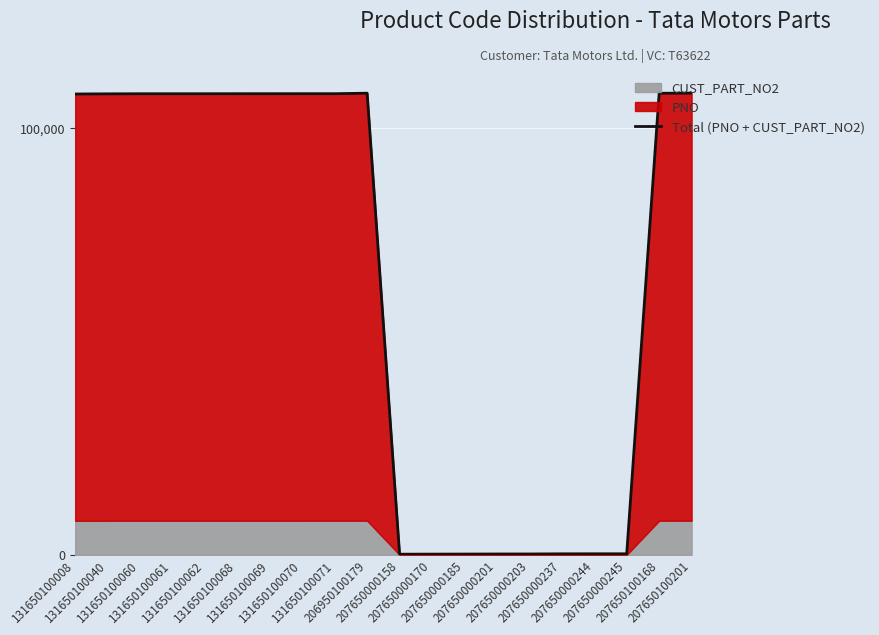

What is the value of the 5th point from the left?

108067.0